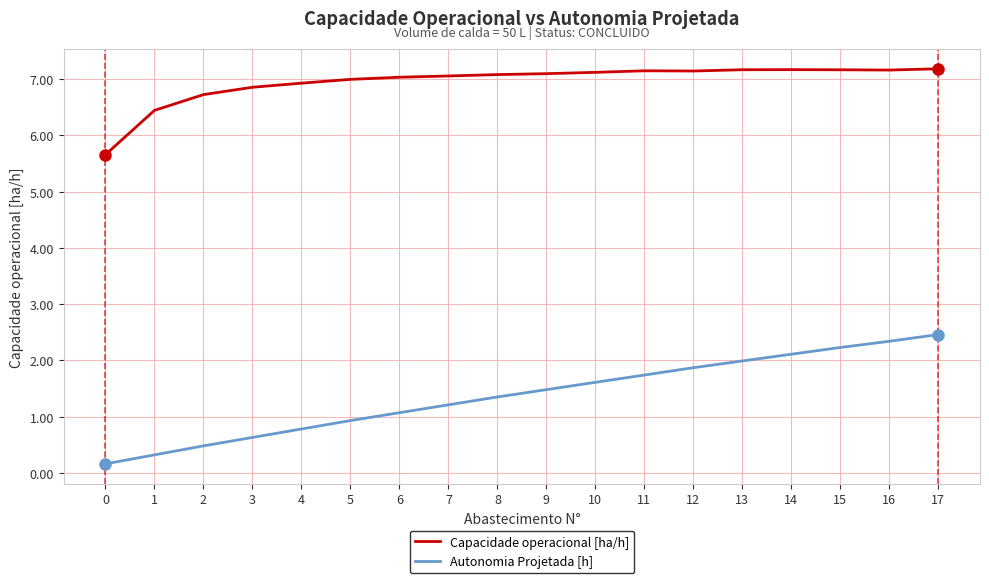

Is it true that Autonomia Projetada [h] equals 1.9 at 6?

False